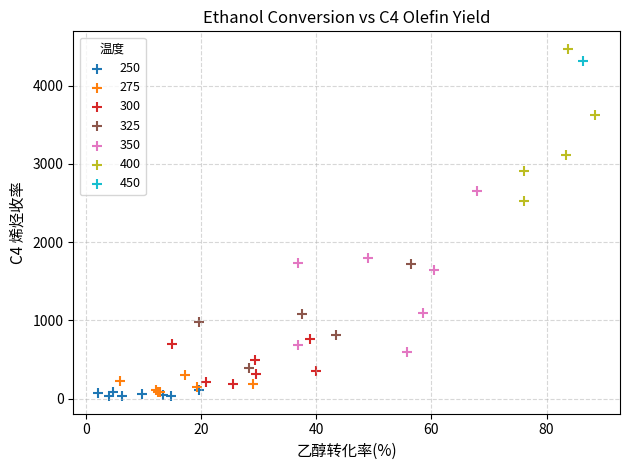

What are all the series names shown in the legend?

250, 275, 300, 325, 350, 400, 450